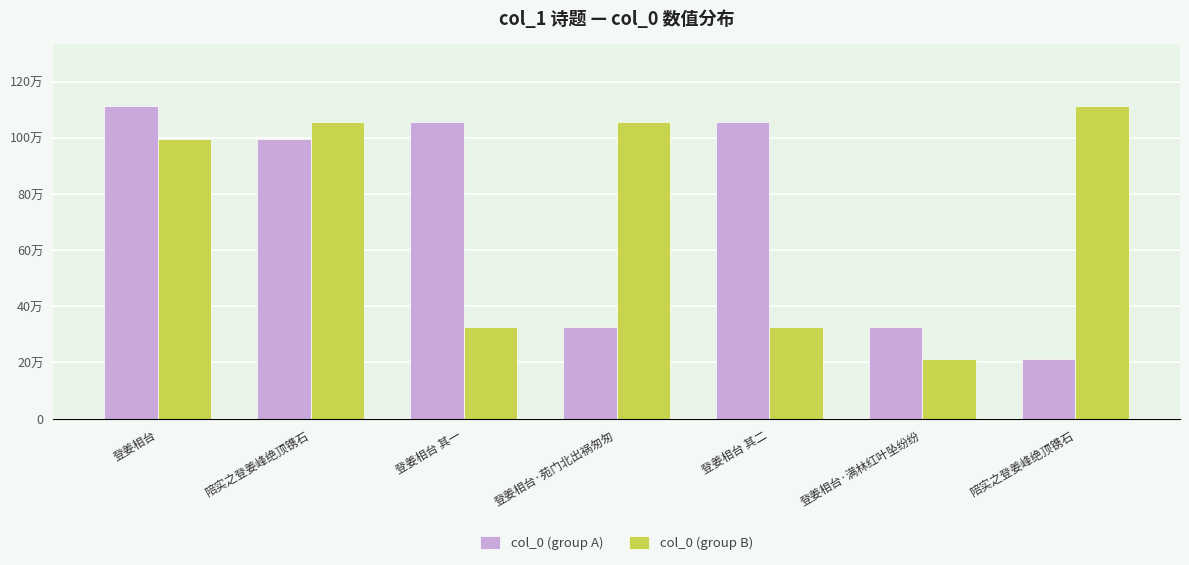

What are all the series names shown in the legend?

col_0 (group A), col_0 (group B)